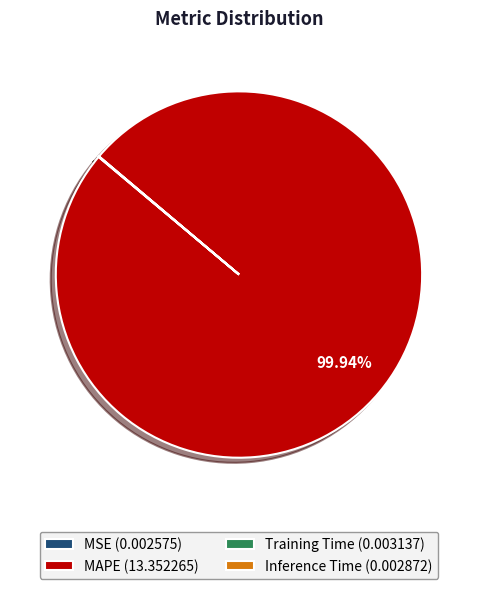

Is MAPE (13.352265) the majority of the pie?

Yes